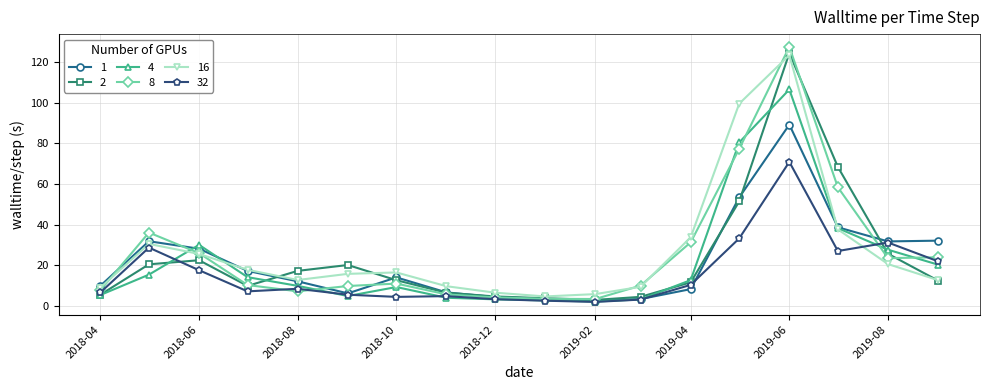

At how many categories does at least one series exceed 63?

3